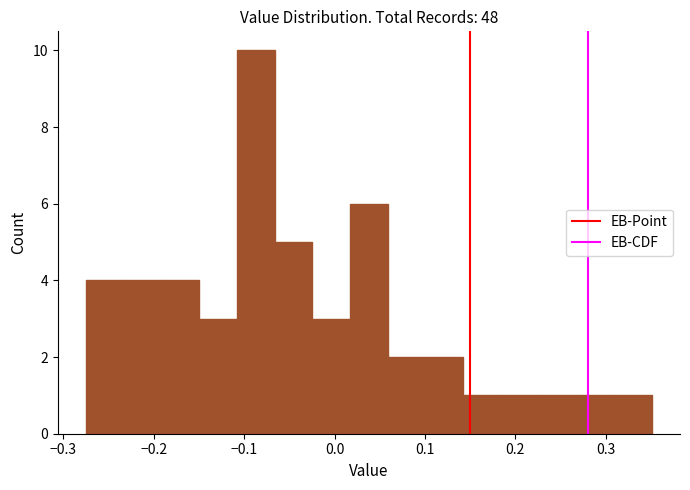

Reading left to right, transcribe this chart: for each bar, give the range it covers on the x-axis and its height. Neither the bar edges nor the heights are printed on the chart, so give them approximately, as read against the axes.

-0.27 to -0.23: 4
-0.23 to -0.19: 4
-0.19 to -0.15: 4
-0.15 to -0.11: 3
-0.11 to -0.07: 10
-0.07 to -0.02: 5
-0.02 to 0.02: 3
0.02 to 0.06: 6
0.06 to 0.10: 2
0.10 to 0.14: 2
0.14 to 0.18: 1
0.18 to 0.23: 1
0.23 to 0.27: 1
0.27 to 0.31: 1
0.31 to 0.35: 1